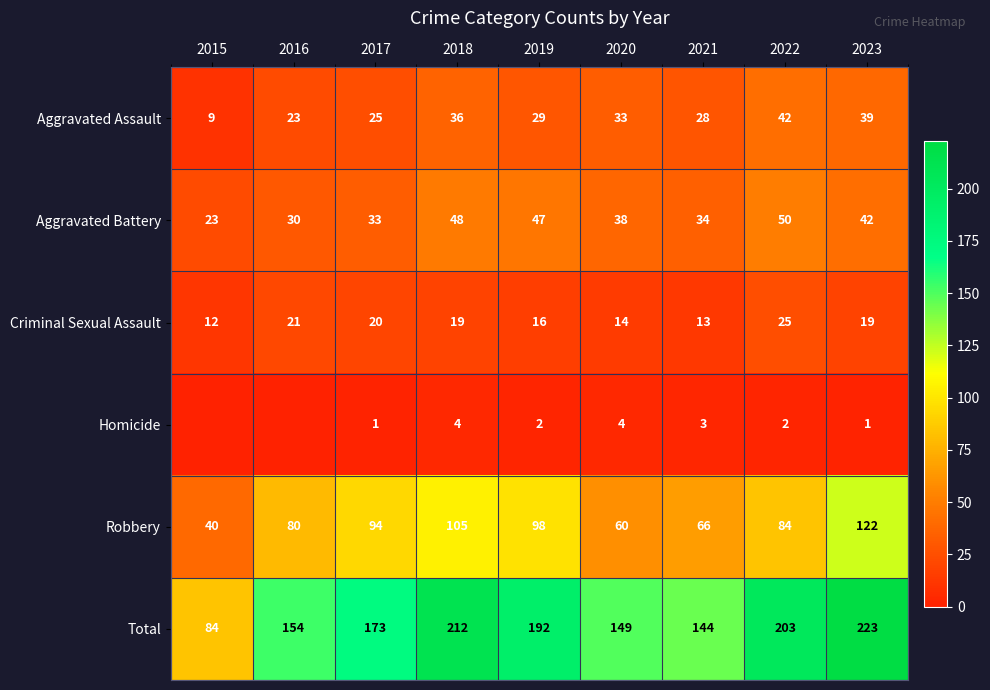

At 2017, list the series in order from largest to smallest.

Total, Robbery, Aggravated Battery, Aggravated Assault, Criminal Sexual Assault, Homicide